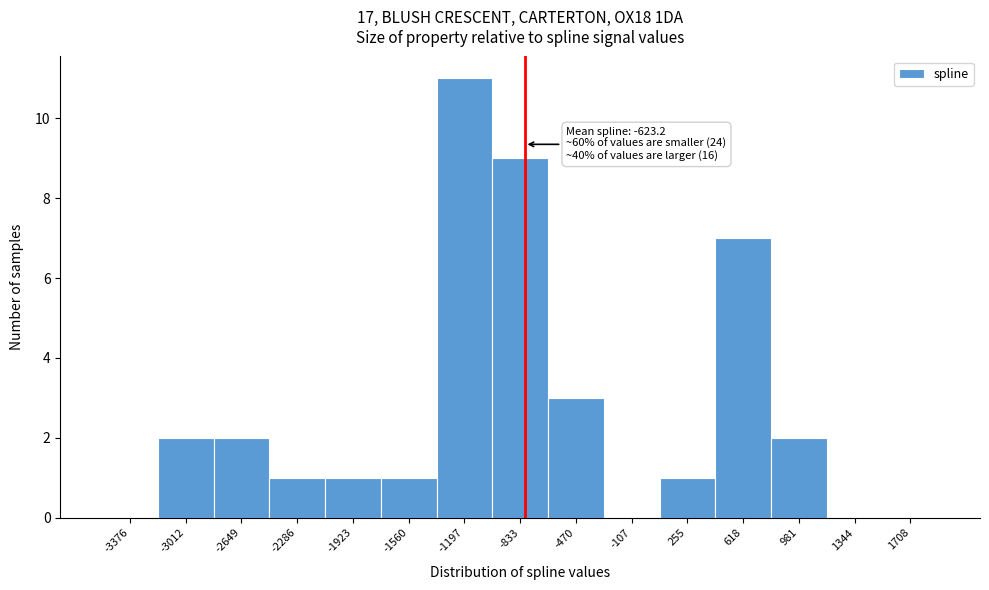

Reading left to right, extract all data points from this chart.

-3376=0	-3012=2	-2649=2	-2286=1	-1923=1	-1560=1	-1197=11	-833=9	-470=3	-107=0	255=1	618=7	981=2	1344=0	1708=0